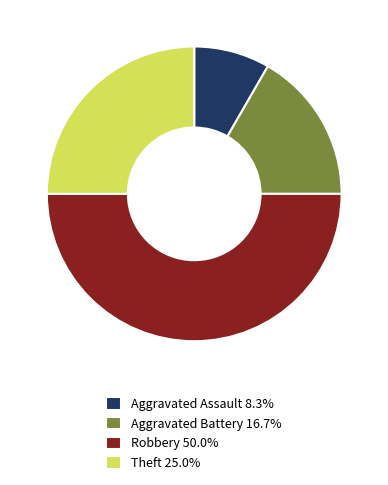

How many segments does this pie chart have?

4